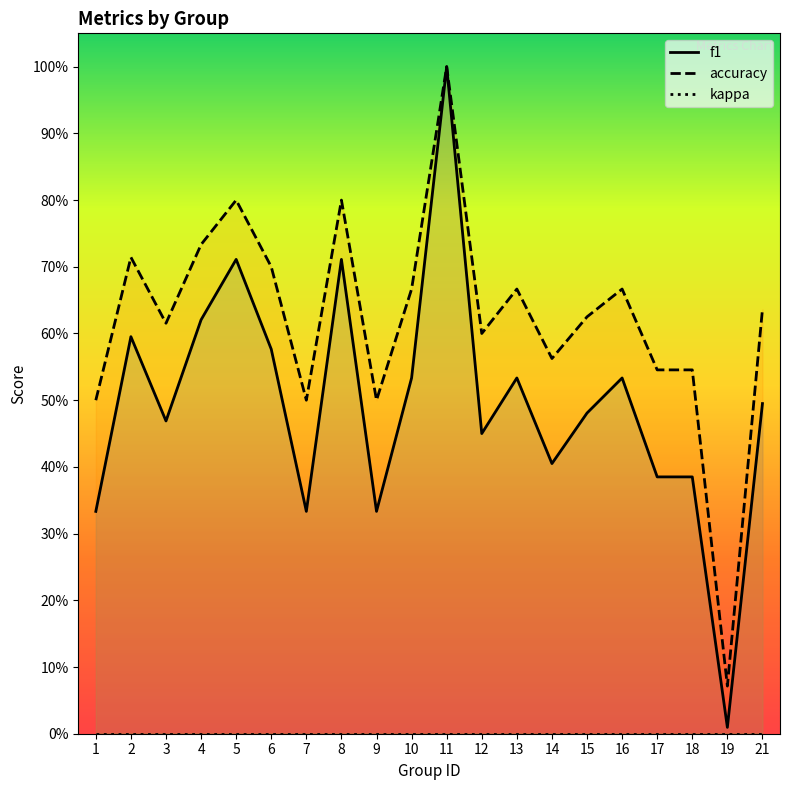

The accuracy series shows 0.2 at 12. True or false?

False